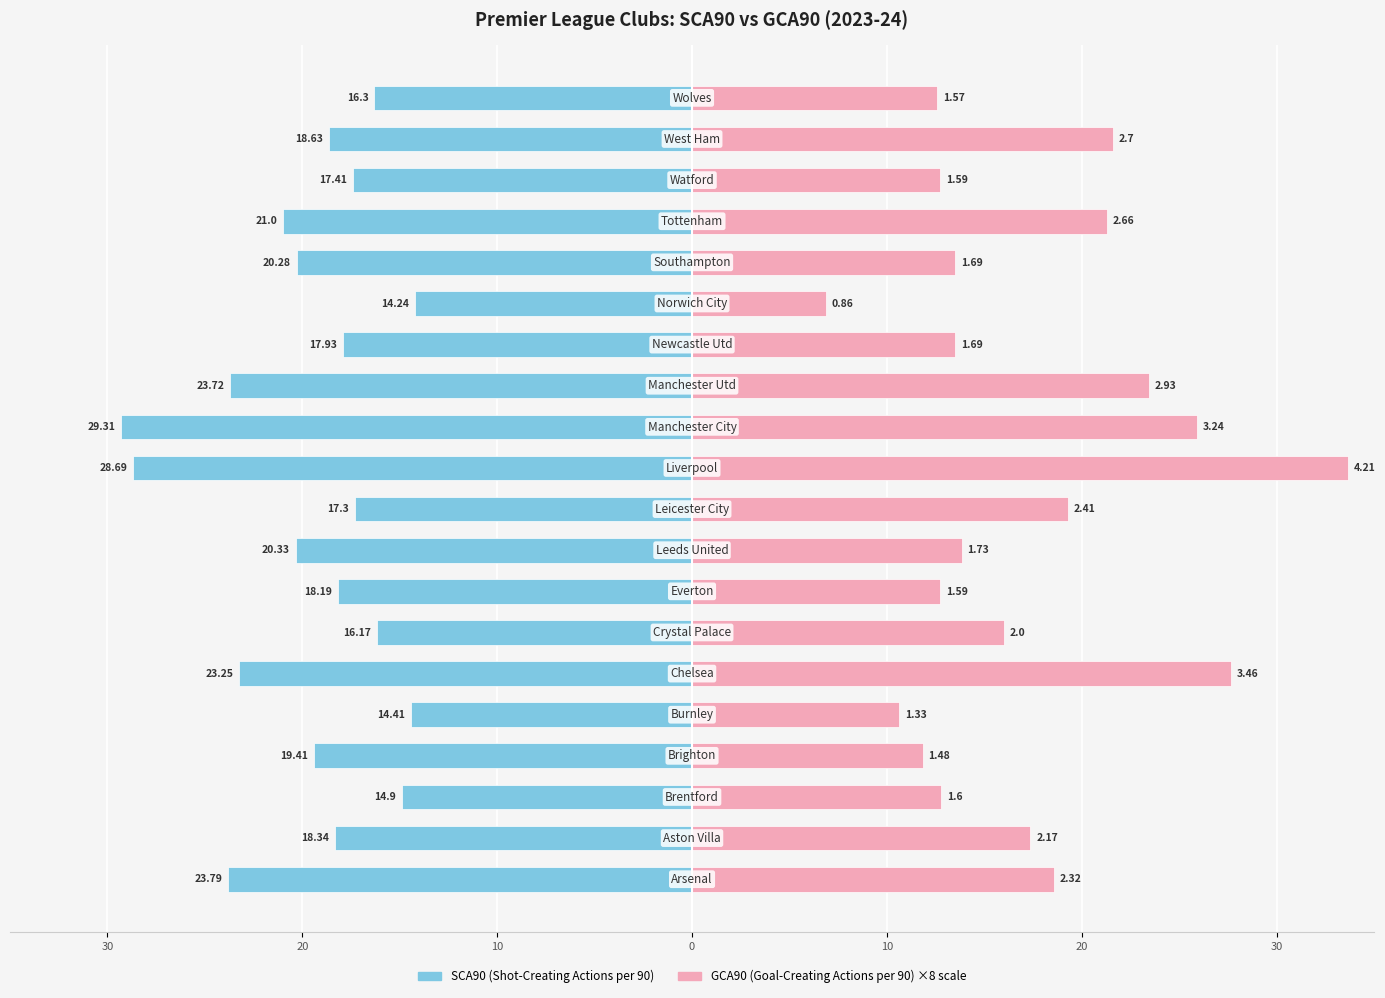

At 30, list the series in order from largest to smallest.

GCA90, SCA90